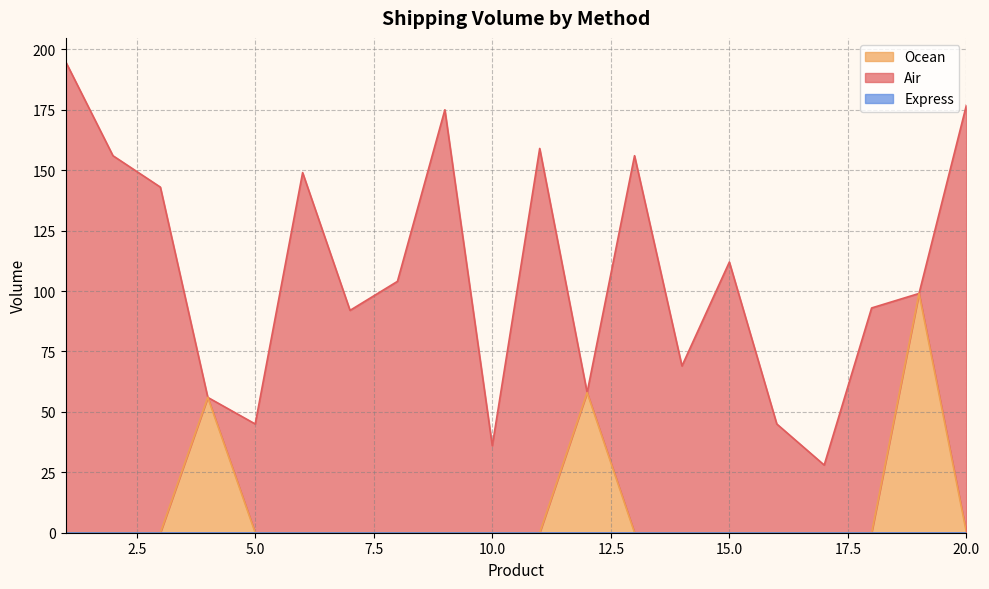

What is the maximum value for Ocean?

99